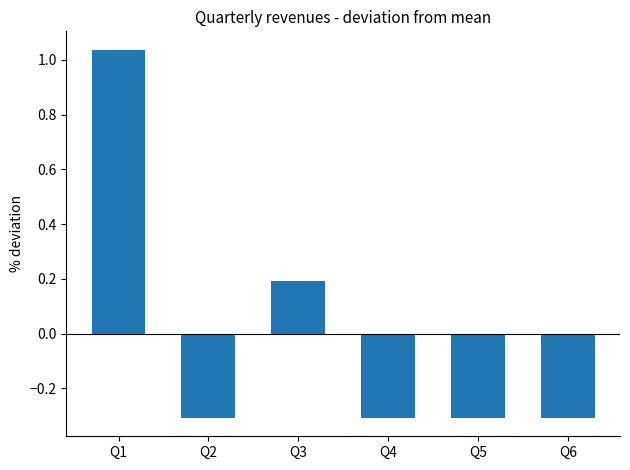

What is the minimum value shown in the chart?

-0.3